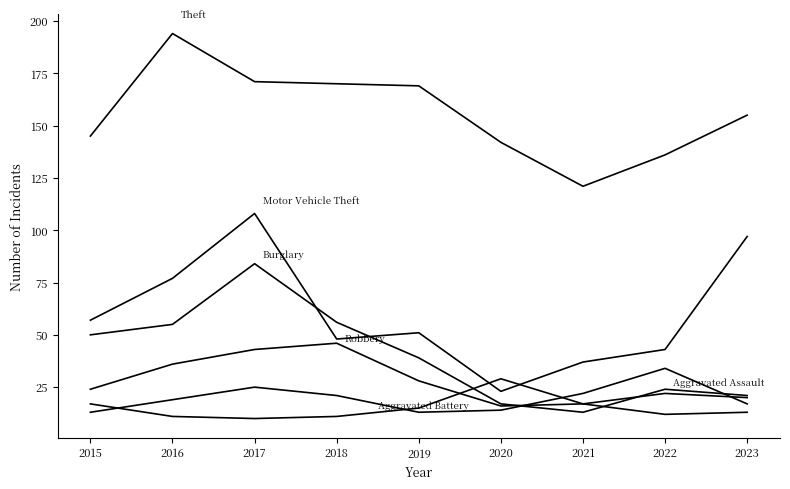

Does the chart have visible grid lines?

No